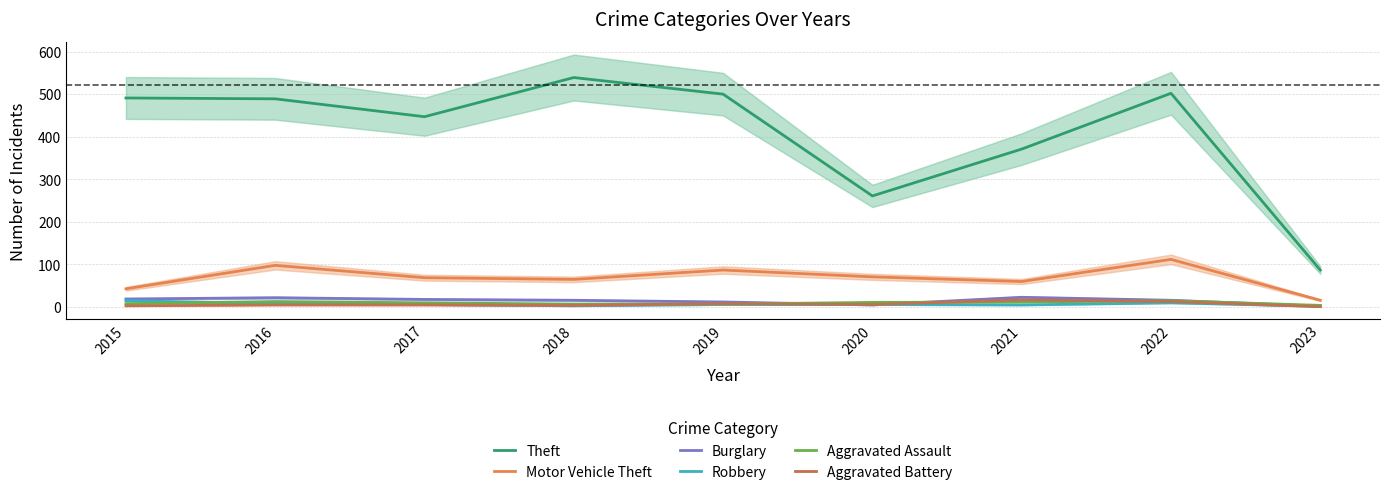

How many values in the Aggravated Battery series exceed 5?

4